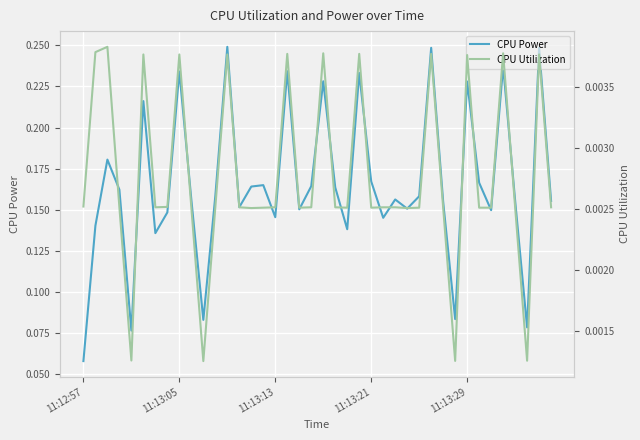

At which category is the sum across all series the highest?

12